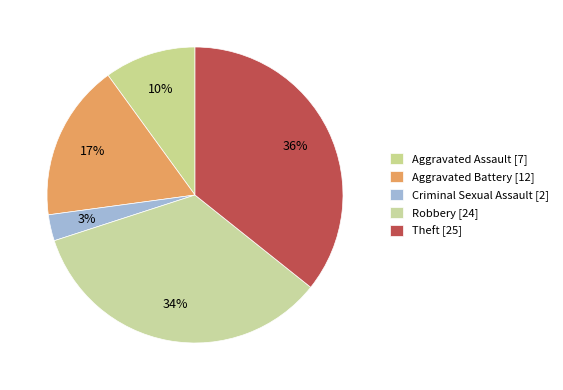

Which slice is the largest?

Theft